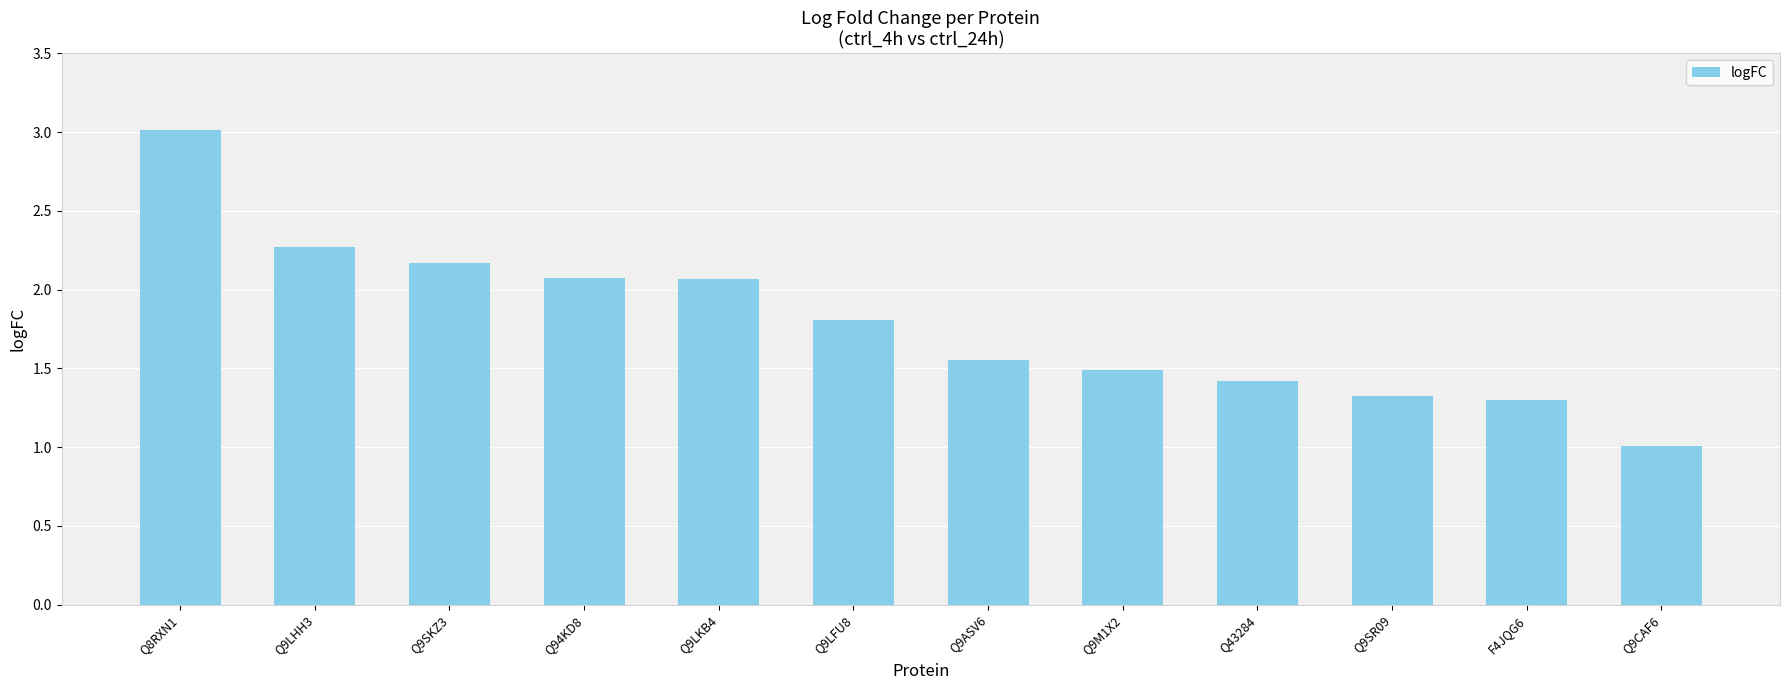

At which category does the chart reach its peak across all series?

Q8RXN1